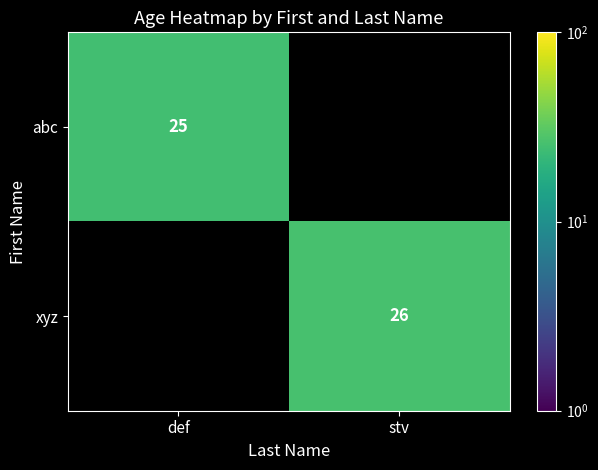

True or false: abc has a value of 12 at def.

False